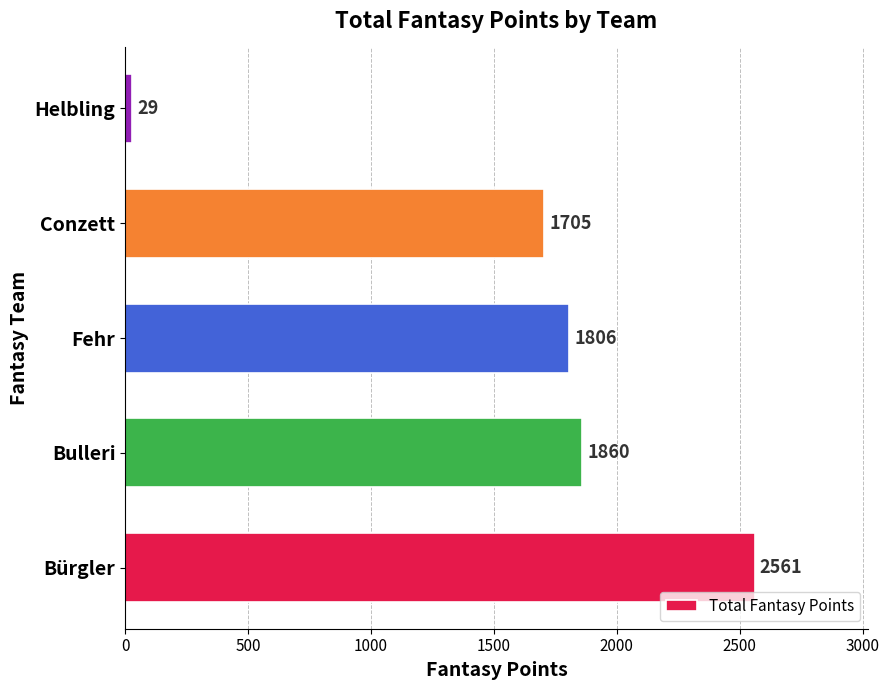

Rank the categories by value from lowest to highest.

Helbling, Conzett, Fehr, Bulleri, Bürgler